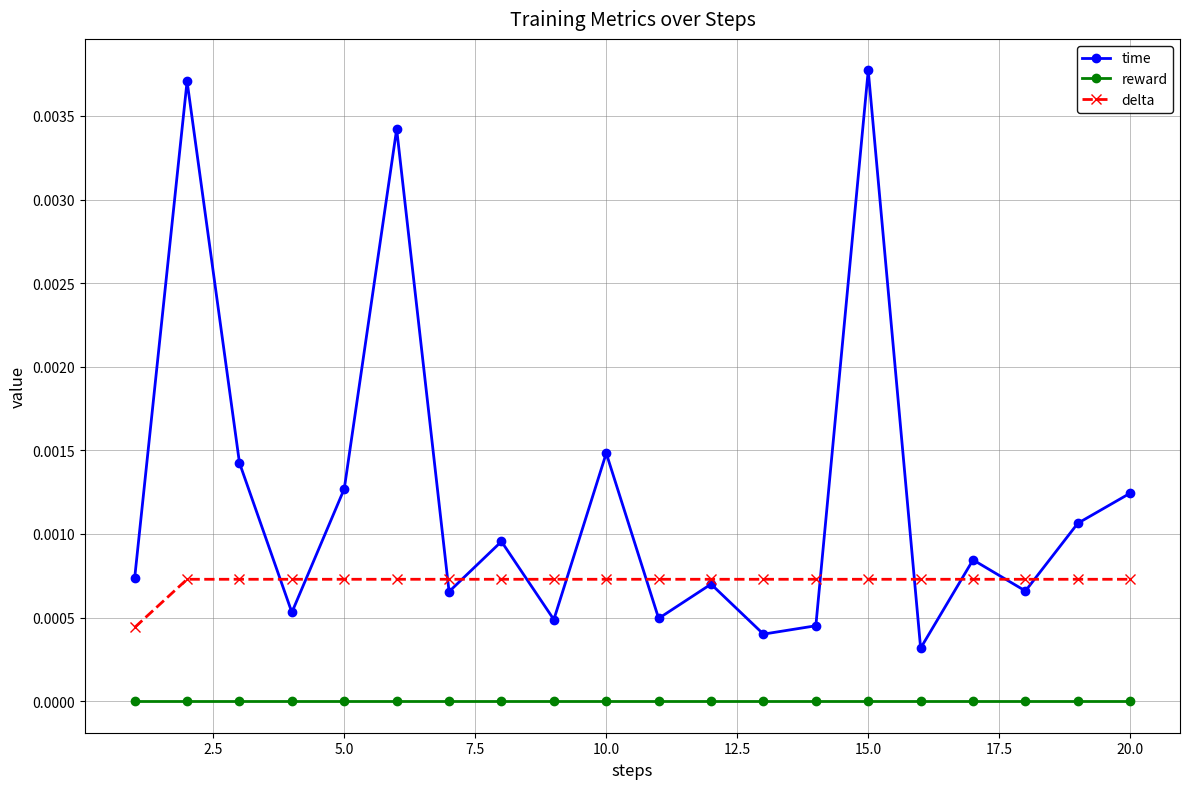

Rank the series by their maximum value, from lowest to highest.

reward, delta, time